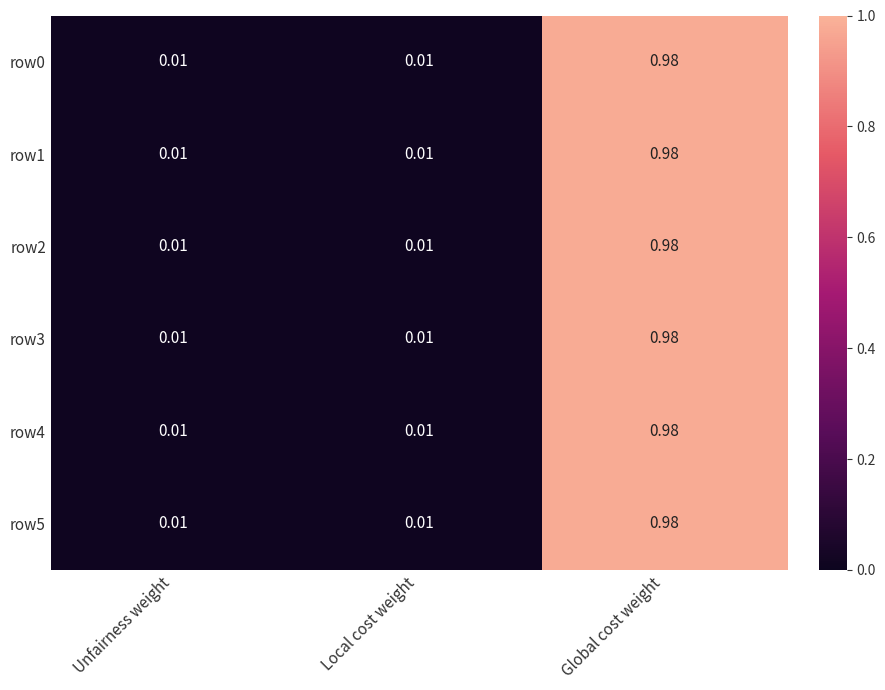

Which category has the highest value across all series?

Global cost weight